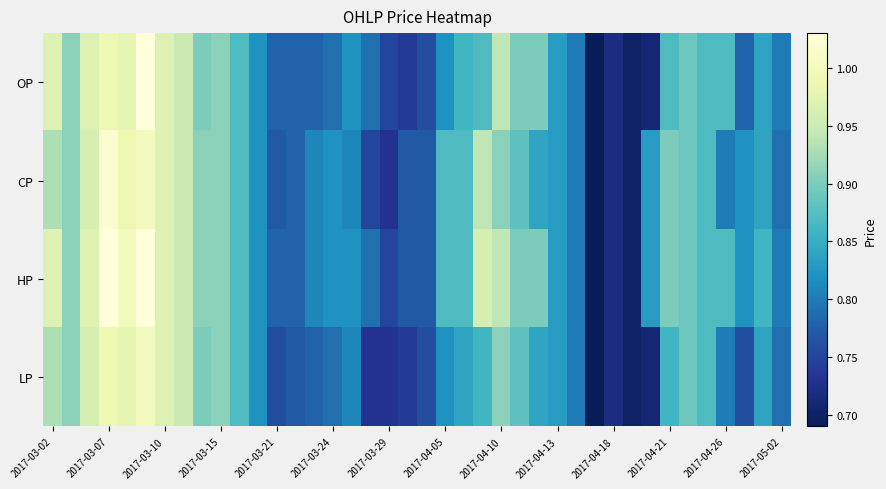

Which series has the widest spread of values?

OP